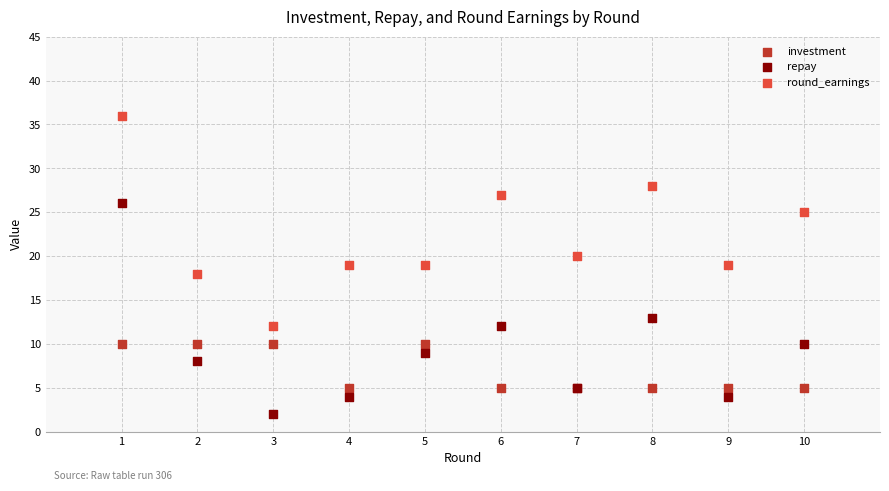

Which series reaches the minimum Y coordinate?

repay